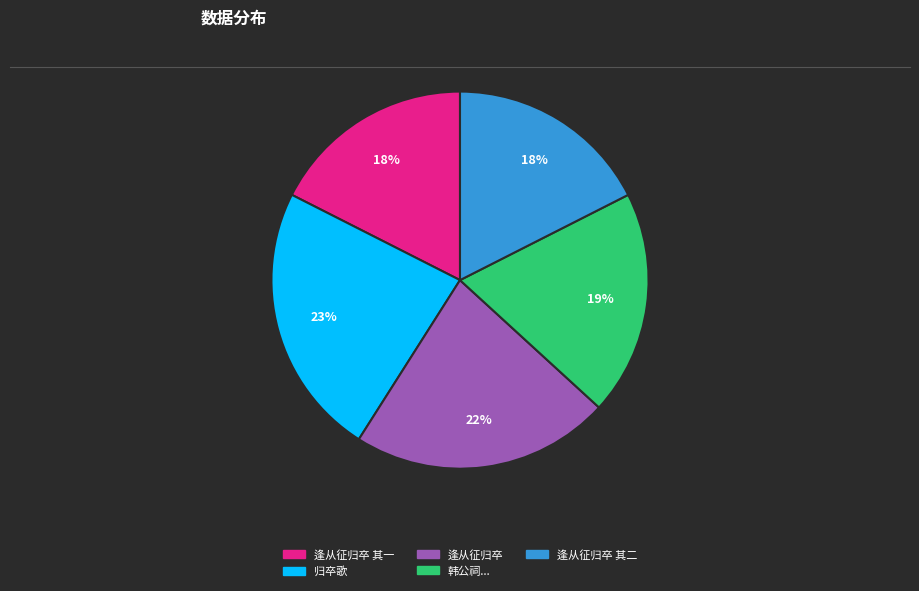

To the nearest percent, what is the difference between the 归卒歌 and 逢从征归卒 slice percentages?

1%